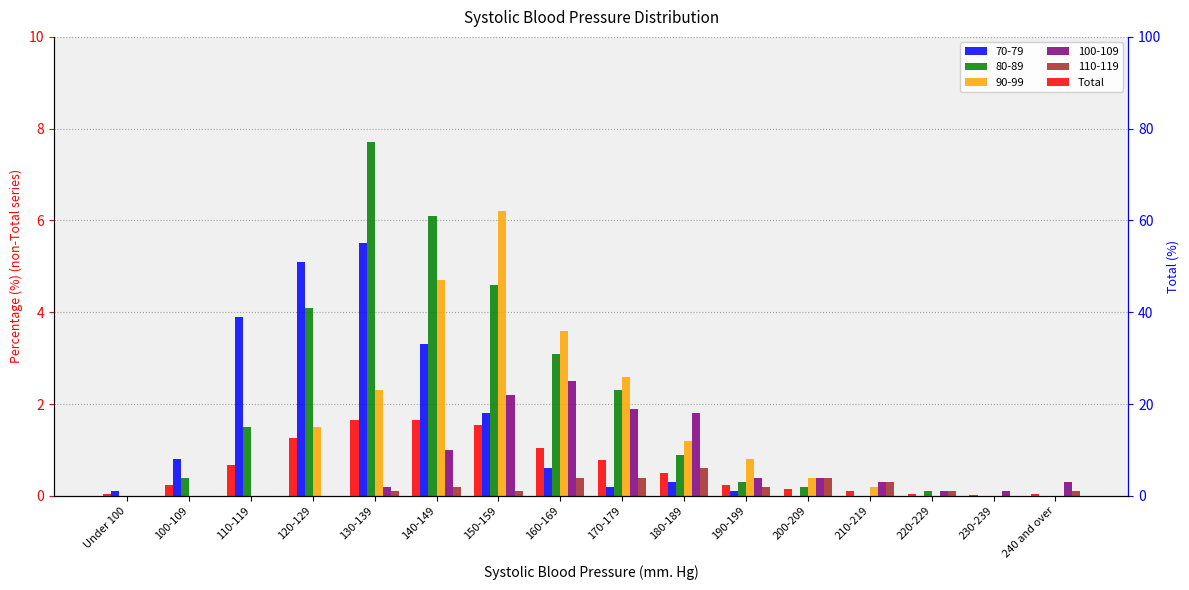

The value at 170-179 is 7.8. True or false?

True